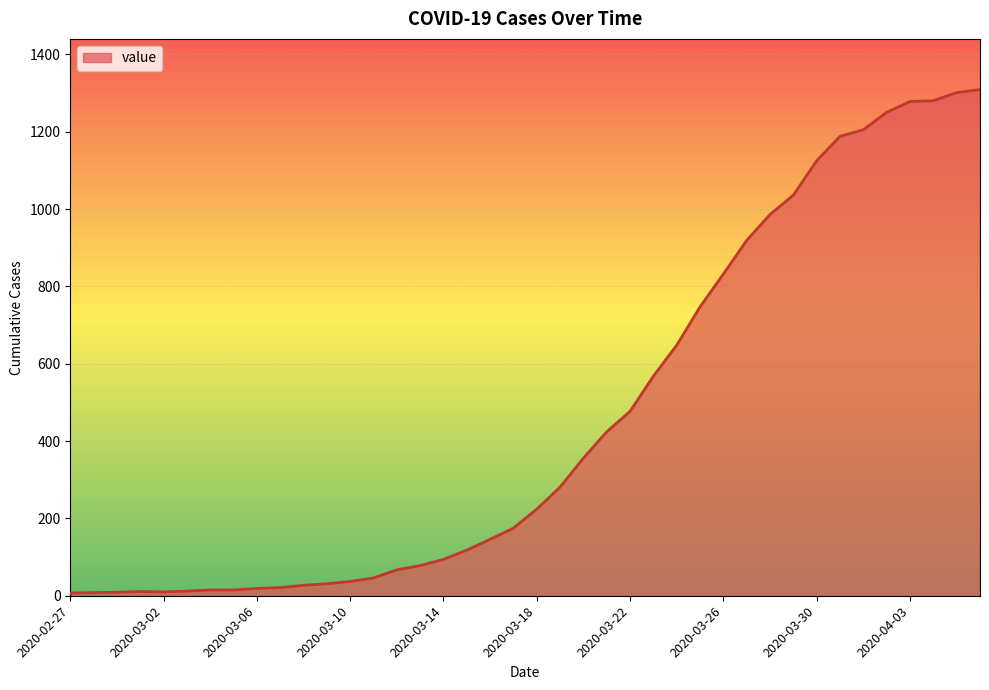

How many values are below 224?

20